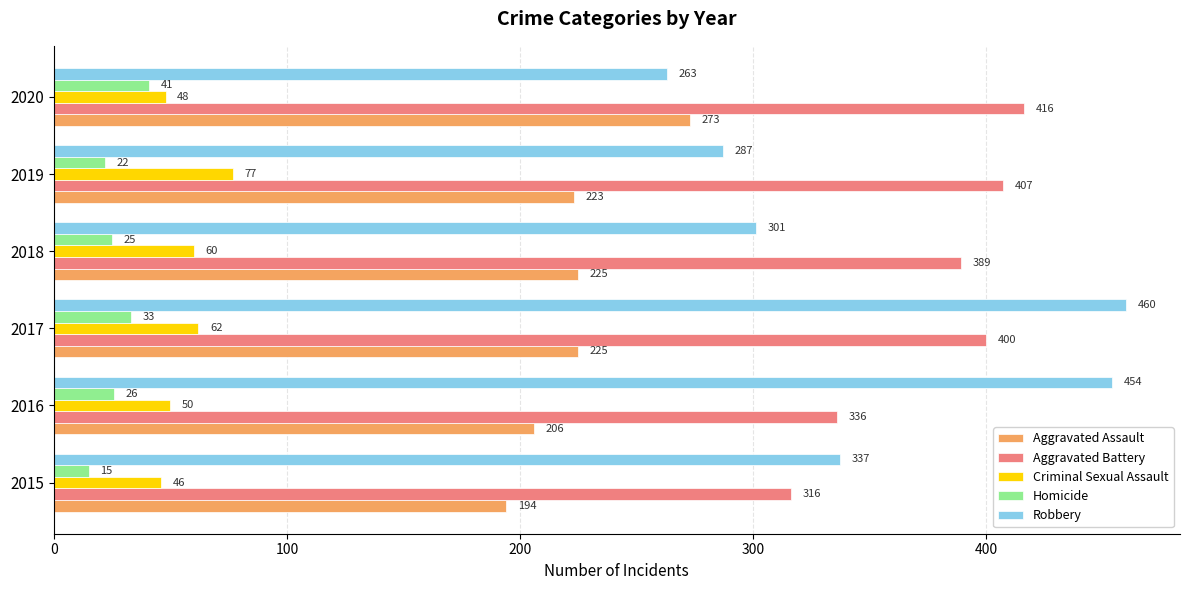

What is the difference between the second highest and minimum values in the Robbery series?

191